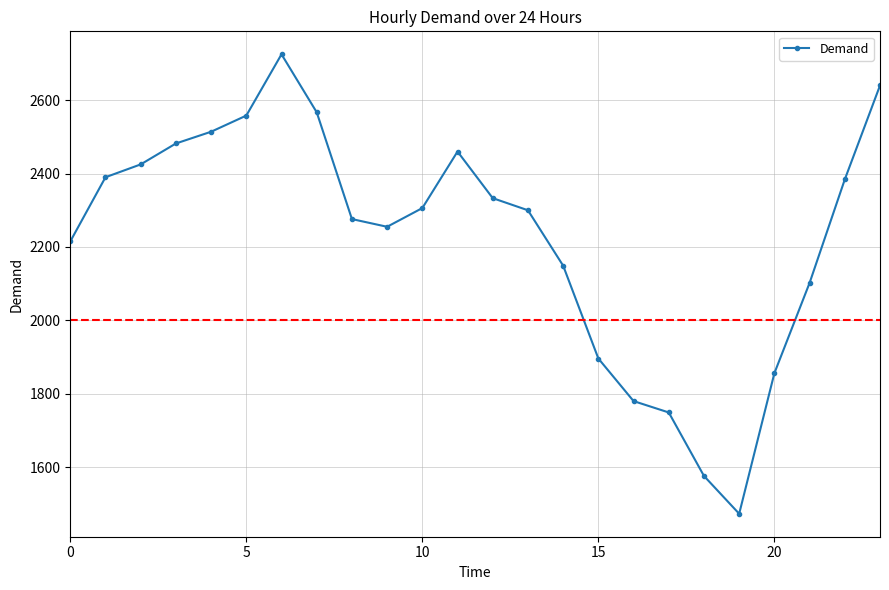

How many points are higher than both their immediate neighbors (excluding endpoints)?

2